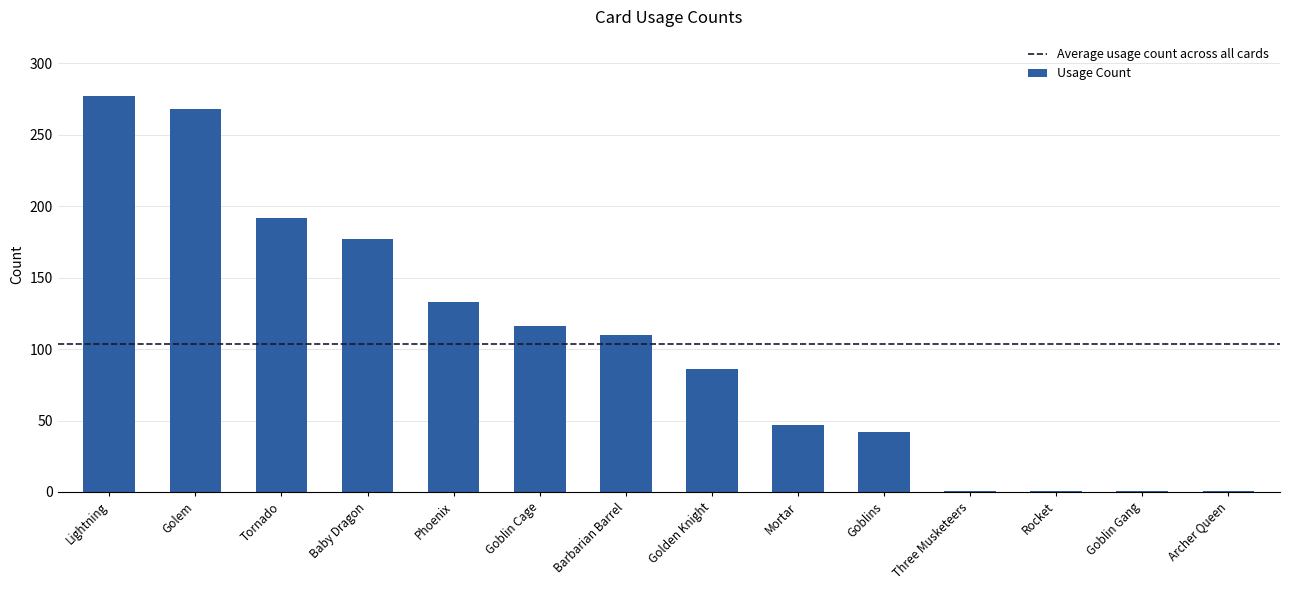

Which has a higher value, Three Musketeers or Baby Dragon?

Baby Dragon